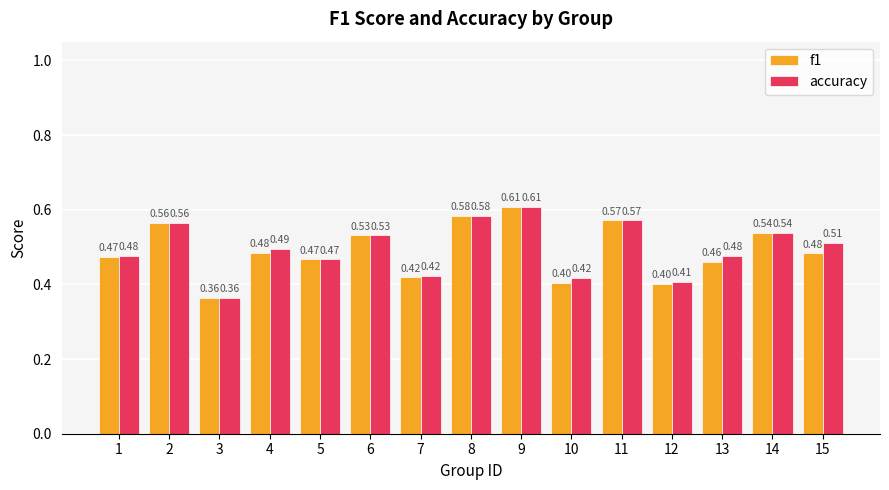

List the series in order of their overall mean, lowest first.

f1, accuracy